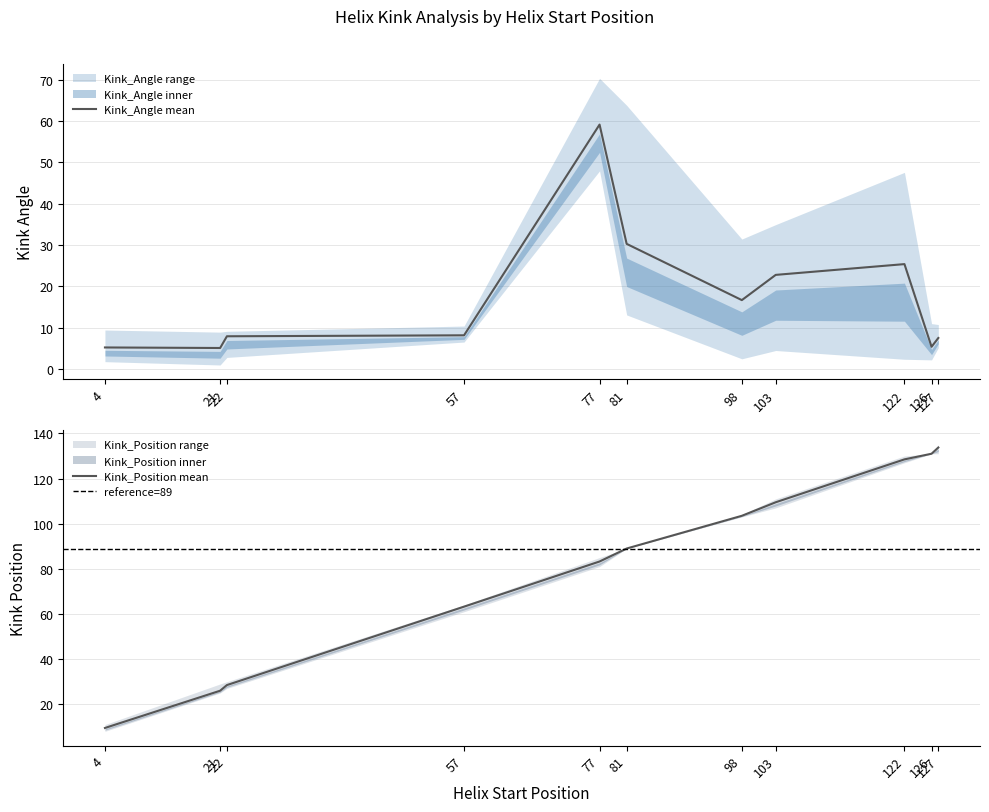

The Kink_Angle_mean series shows 16.7 at 77. True or false?

False